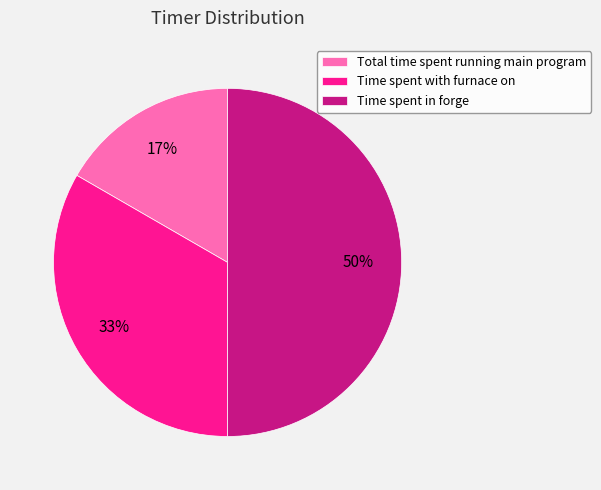

To the nearest percent, what is the combined percentage of Time spent with furnace on and Time spent in forge?

83%